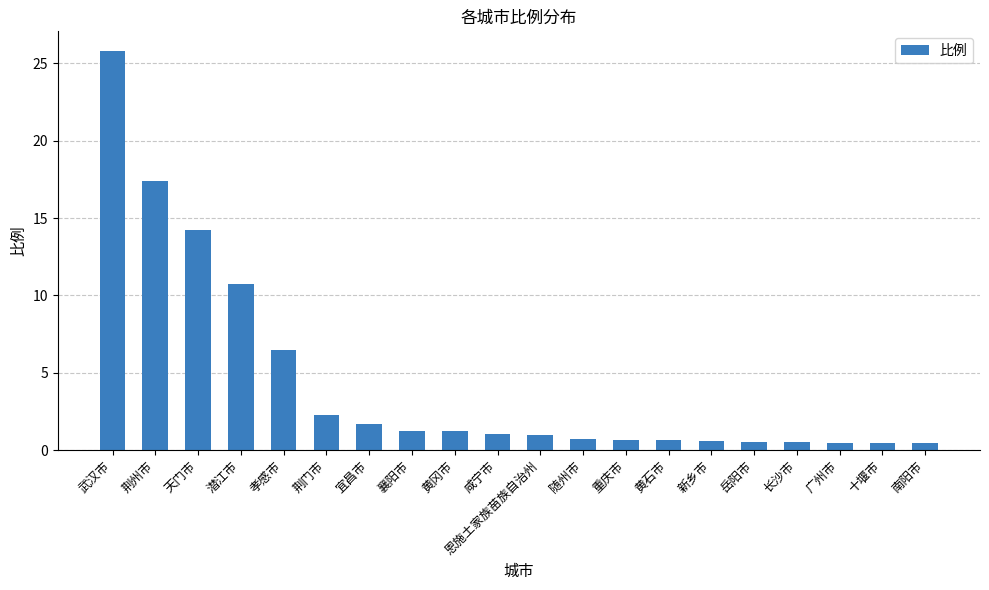

What position from the right is 孝感市?

16